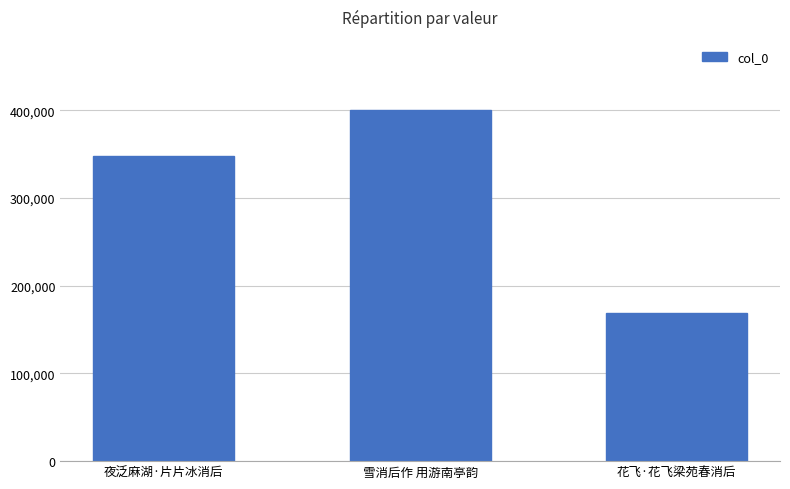

List the labels in order of value, smallest first.

花飞·花飞梁苑春消后, 夜泛麻湖·片片冰消后, 雪消后作 用游南亭韵